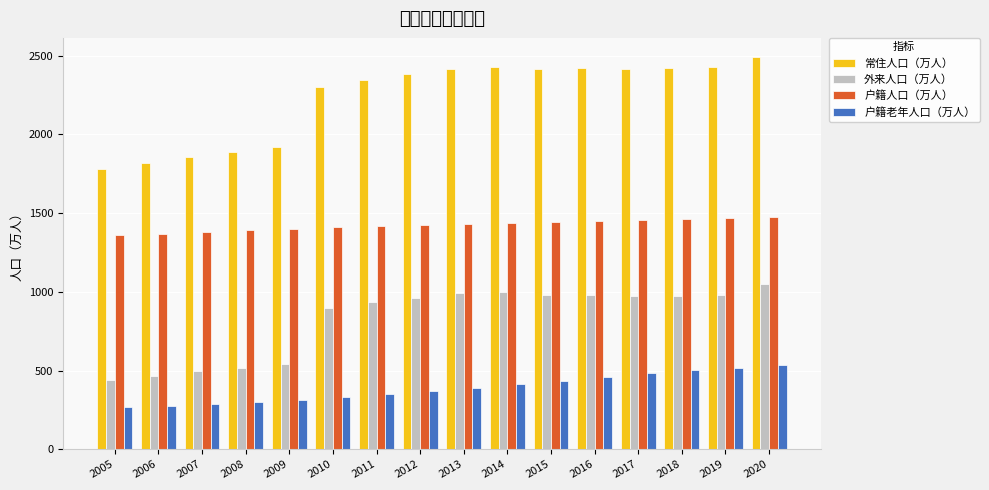

Which series has the widest spread of values?

常住人口（万人）